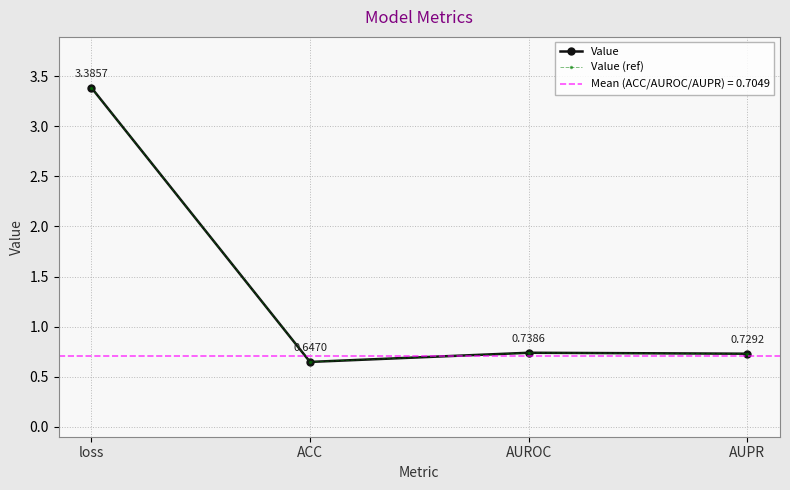

Rank the series by their maximum value, from lowest to highest.

Value, Value (ref)